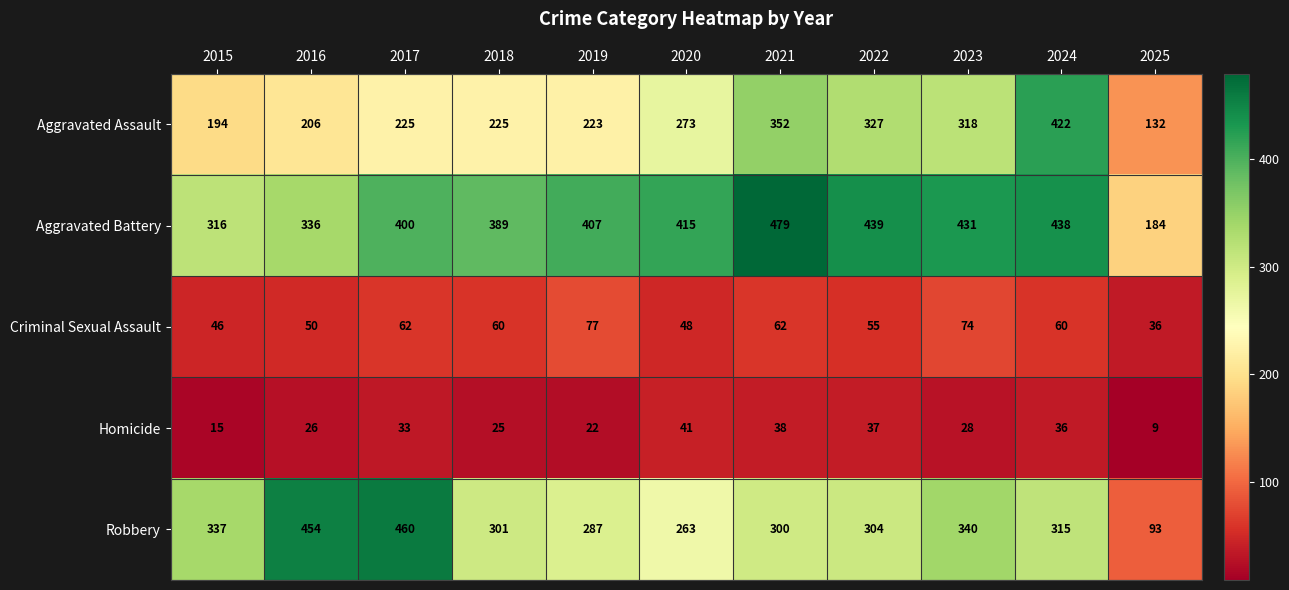

What is the difference between the highest and lowest values at 2024?

402